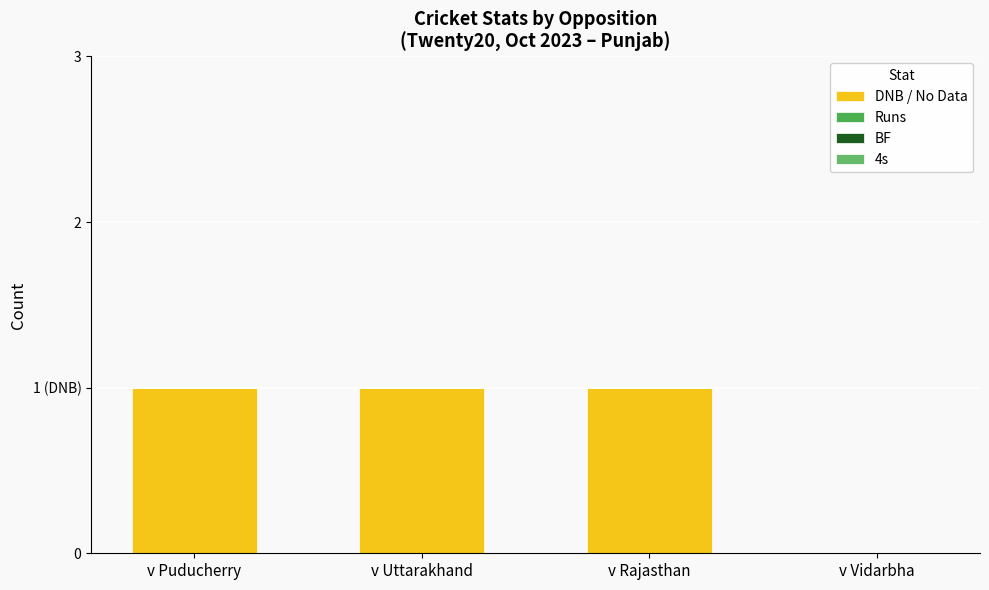

Reading right to left, list all the values displayed in this chart.

DNB / No Data: 0	1	1	1
Runs: 0	0	0	0
BF: 0	0	0	0
4s: 0	0	0	0